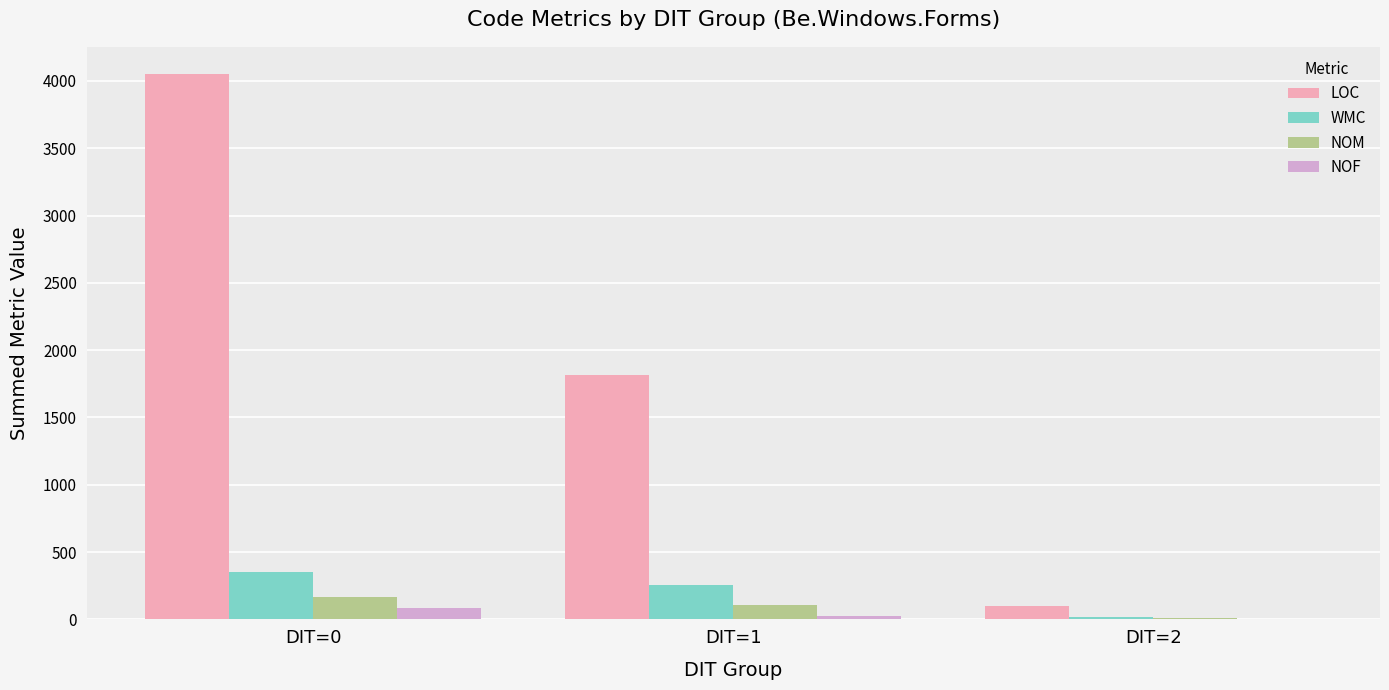

Does the chart contain stacked bars?

No